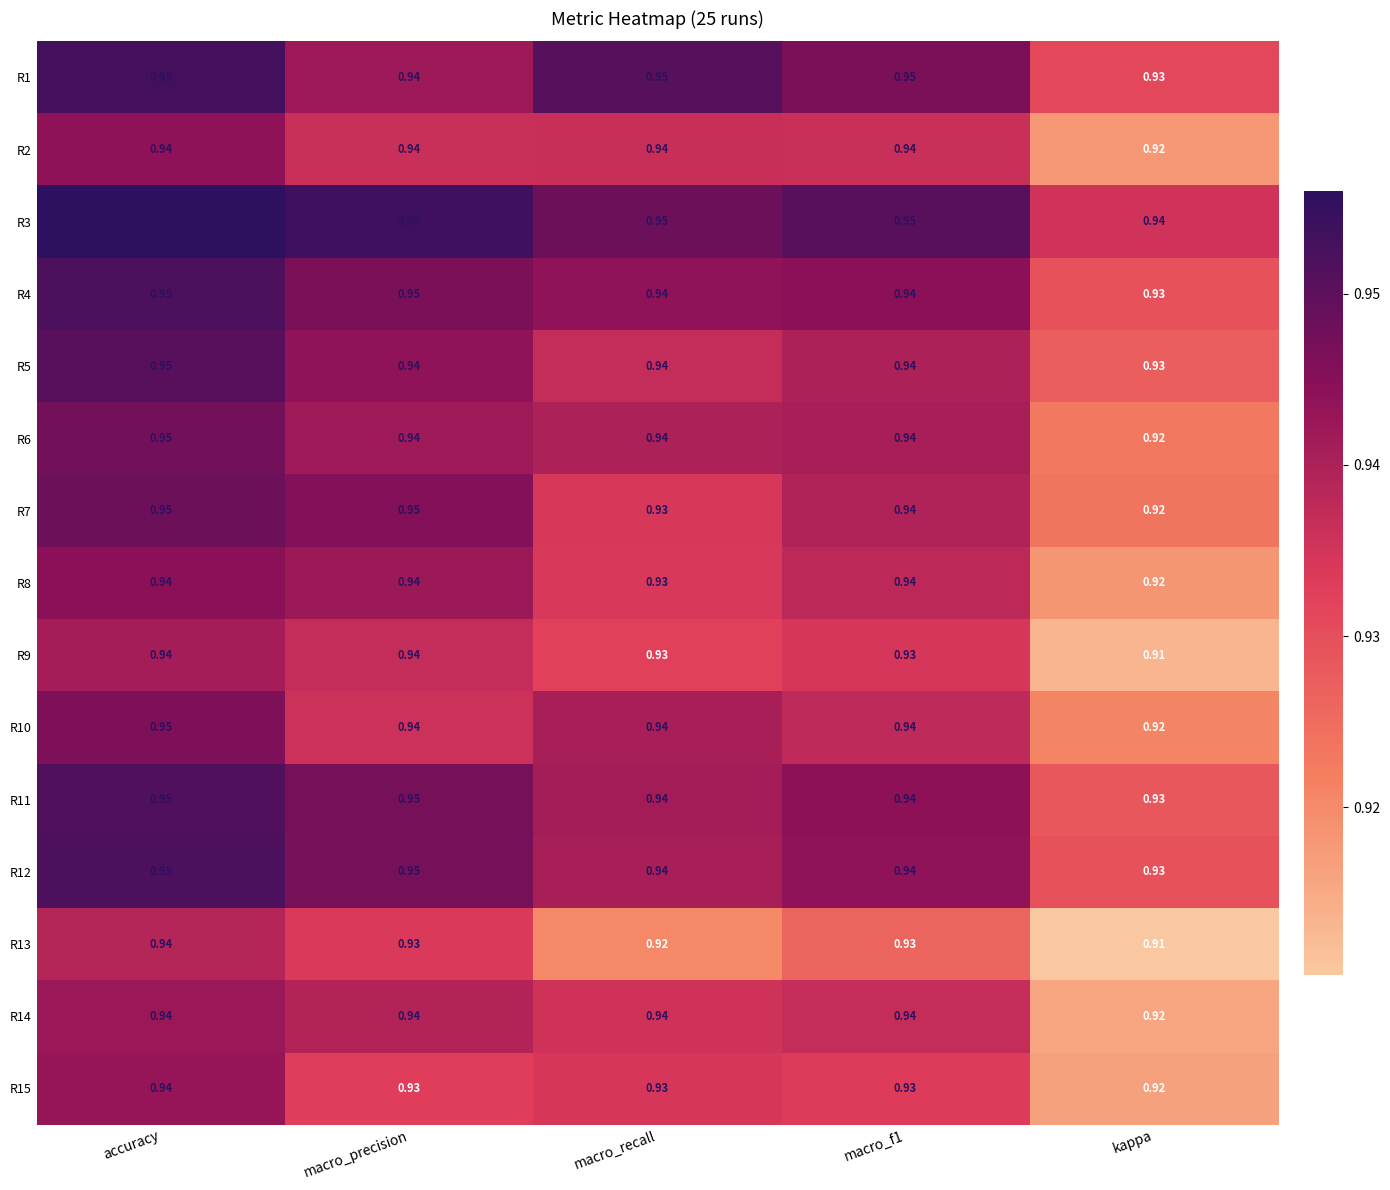

At which category is the sum across all series the highest?

accuracy